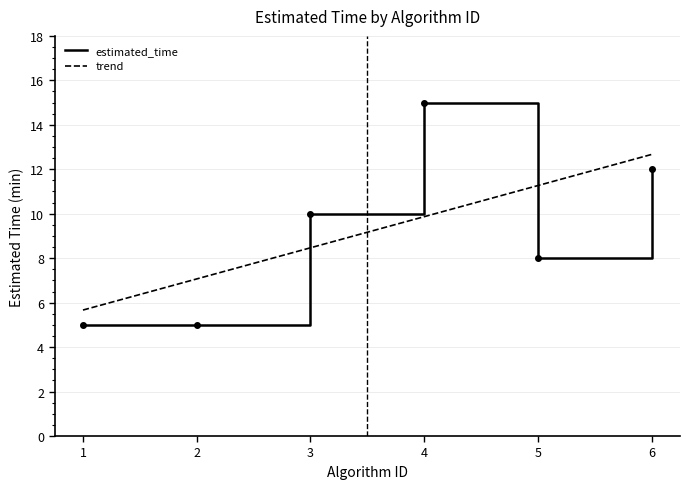

List the series in order of their peak value, lowest first.

trend, estimated_time